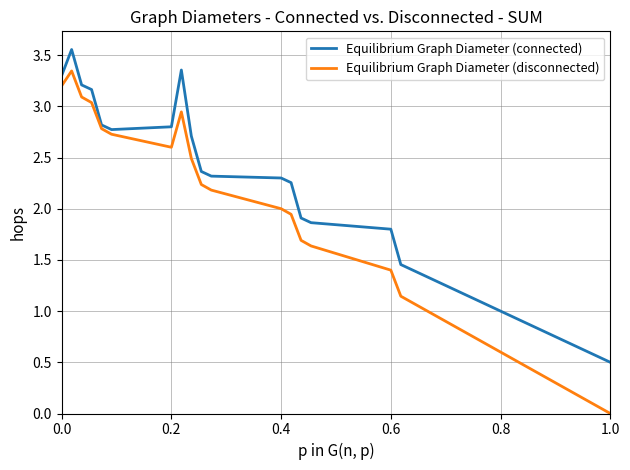

How many positive values does the Equilibrium Graph Diameter (disconnected) series have?

20